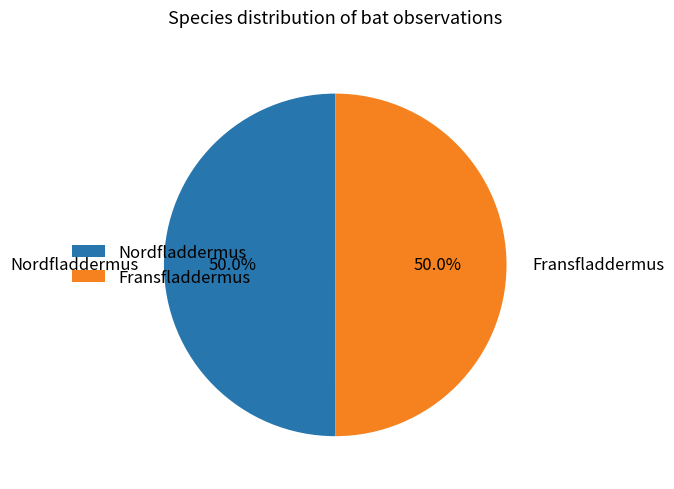

What is the ratio of the value at Fransfladdermus to the value at Nordfladdermus?

1.0